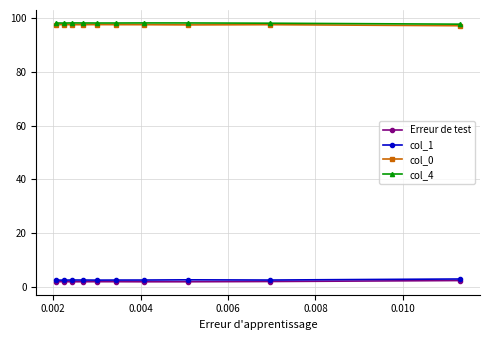

At how many categories does at least one series exceed 93?

10